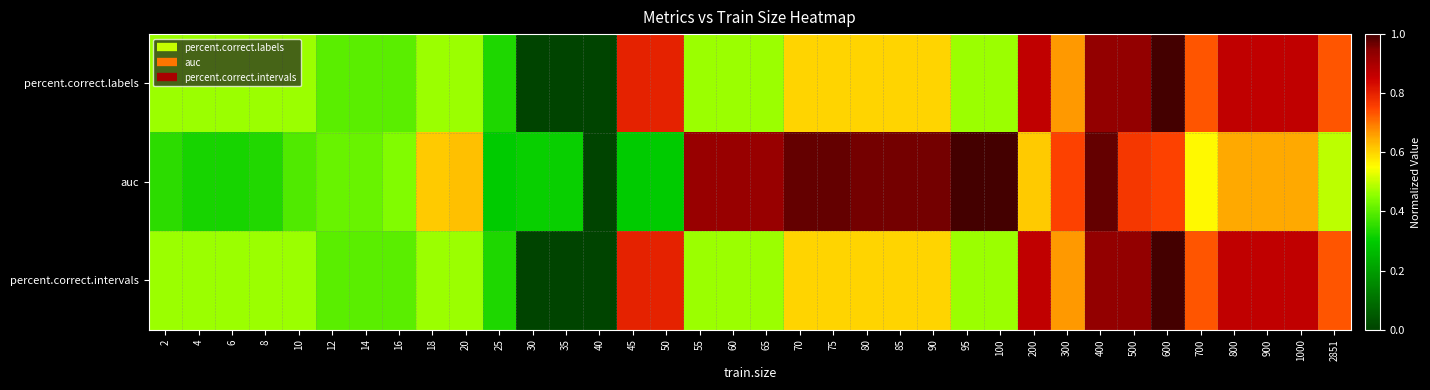

Reading right to left, what are all the values shown in this chart?

percent.correct.labels: 2851=0.7	1000=0.9	900=0.9	800=0.9	700=0.7	600=1.0	500=0.9	400=0.9	300=0.7	200=0.9	100=0.5	95=0.5	90=0.6	85=0.6	80=0.6	75=0.6	70=0.6	65=0.5	60=0.5	55=0.5	50=0.8	45=0.8	40=0.0	35=0.0	30=0.0	25=0.3	20=0.5	18=0.5	16=0.4	14=0.4	12=0.4	10=0.5	8=0.5	6=0.5	4=0.5	2=0.5
auc: 2851=0.5	1000=0.6	900=0.6	800=0.6	700=0.6	600=0.8	500=0.8	400=1.0	300=0.8	200=0.6	100=1.0	95=1.0	90=1.0	85=1.0	80=1.0	75=1.0	70=1.0	65=0.9	60=0.9	55=0.9	50=0.3	45=0.3	40=0.0	35=0.3	30=0.3	25=0.3	20=0.6	18=0.6	16=0.4	14=0.4	12=0.4	10=0.4	8=0.3	6=0.3	4=0.3	2=0.4
percent.correct.intervals: 2851=0.7	1000=0.9	900=0.9	800=0.9	700=0.7	600=1.0	500=0.9	400=0.9	300=0.7	200=0.9	100=0.5	95=0.5	90=0.6	85=0.6	80=0.6	75=0.6	70=0.6	65=0.5	60=0.5	55=0.5	50=0.8	45=0.8	40=0.0	35=0.0	30=0.0	25=0.3	20=0.5	18=0.5	16=0.4	14=0.4	12=0.4	10=0.5	8=0.5	6=0.5	4=0.5	2=0.5